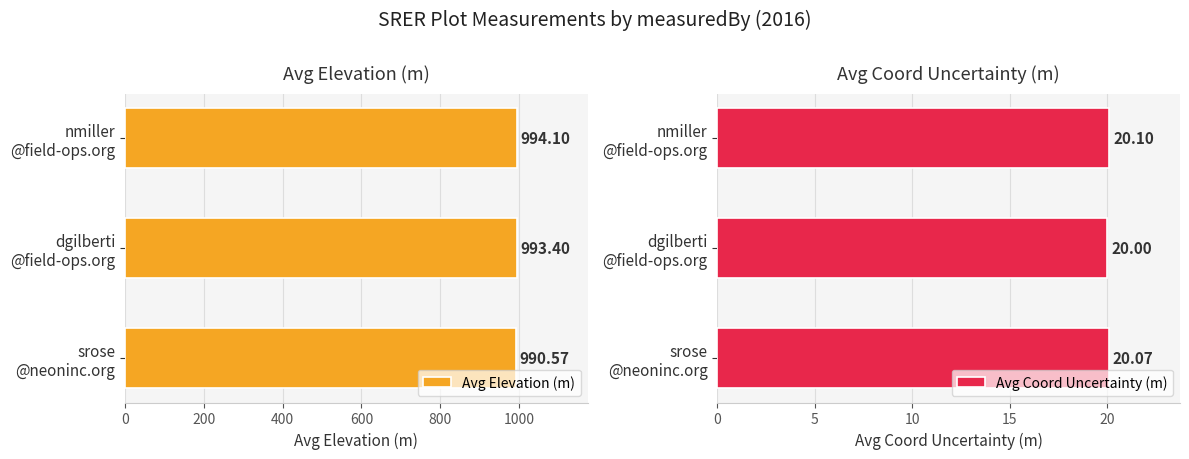

Which series has the largest total across all categories?

Avg Elevation (m)